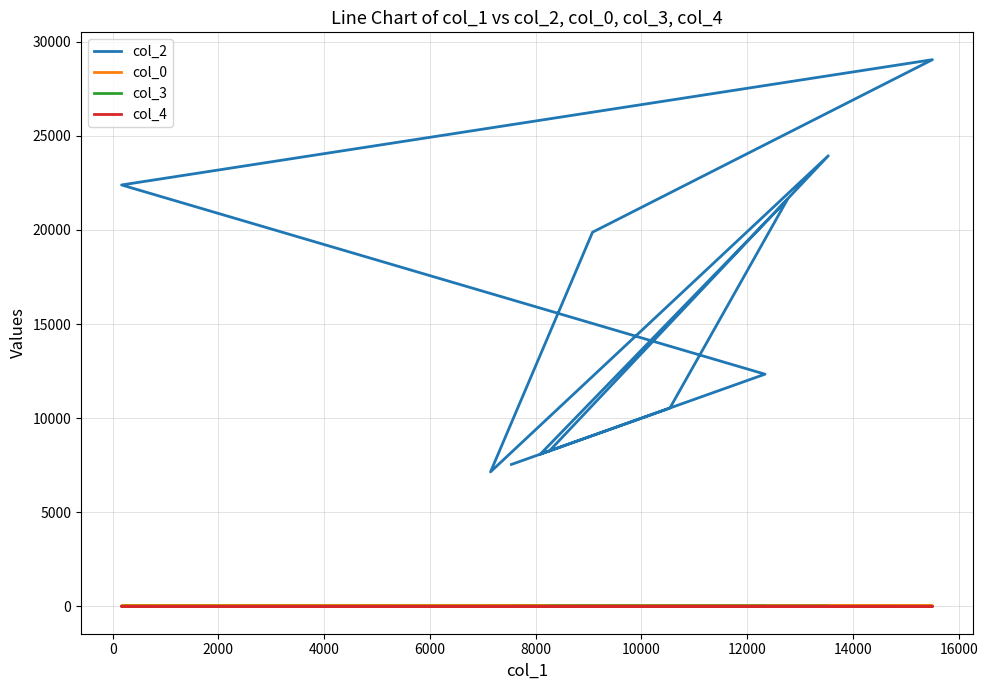

What are all the series names shown in the legend?

col_2, col_0, col_3, col_4